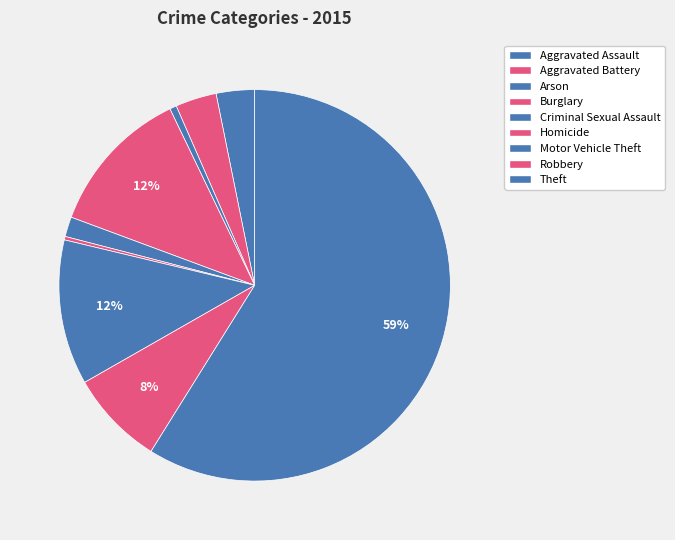

Rank the categories by value from highest to lowest.

Theft, Burglary, Motor Vehicle Theft, Robbery, Aggravated Battery, Aggravated Assault, Criminal Sexual Assault, Arson, Homicide